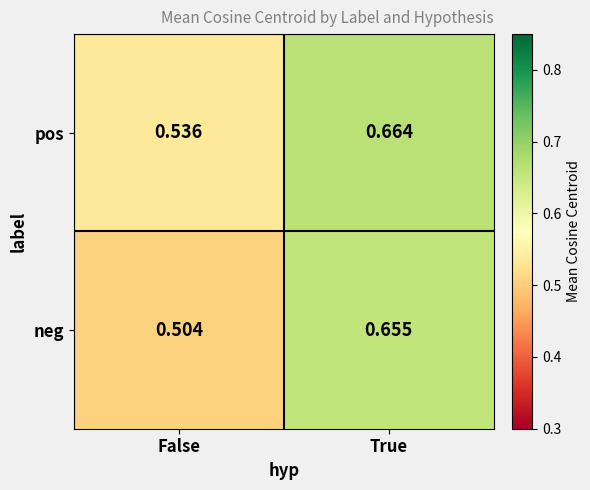

List the series in order of their peak value, highest first.

pos, neg